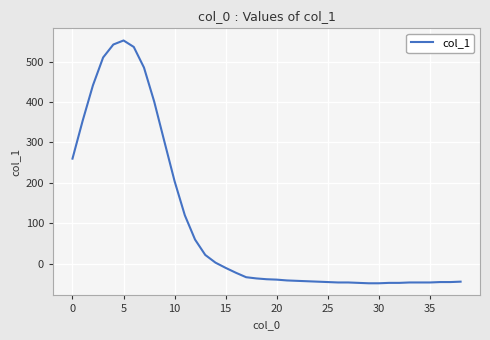

Is this an area chart (filled region under the line)?

No